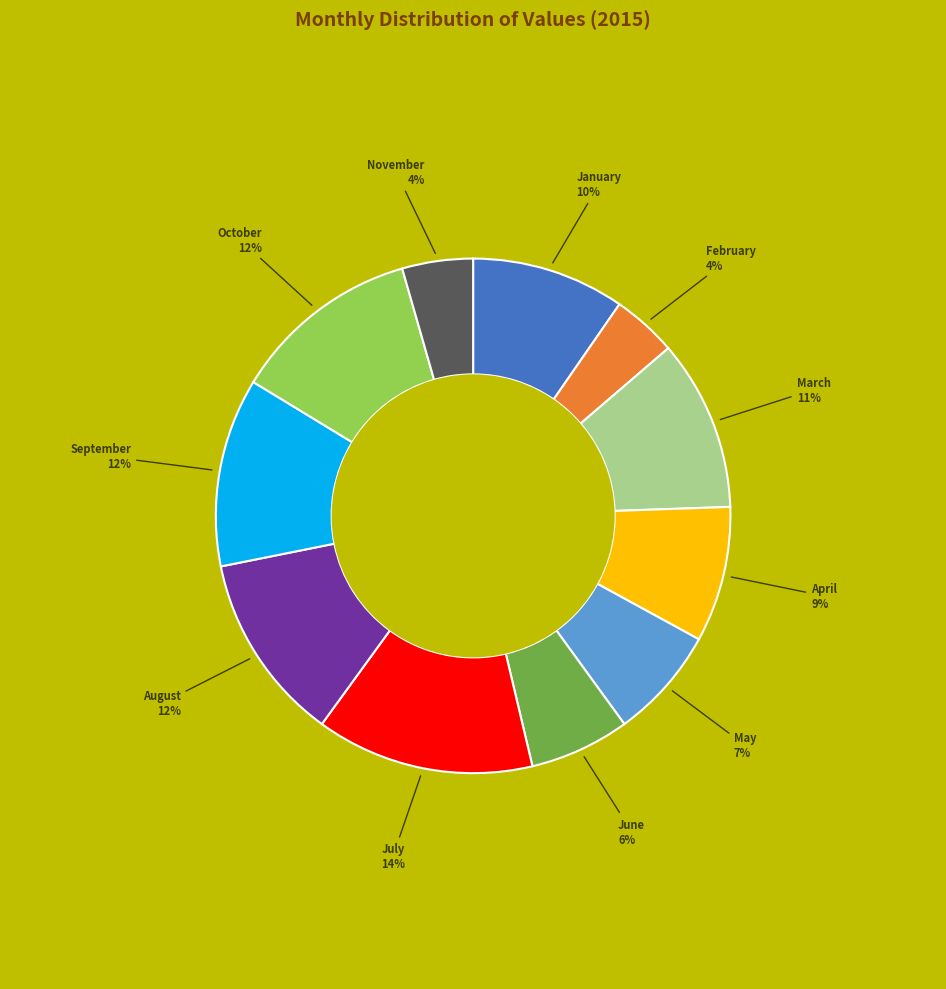

Does any single category account for the majority?

No